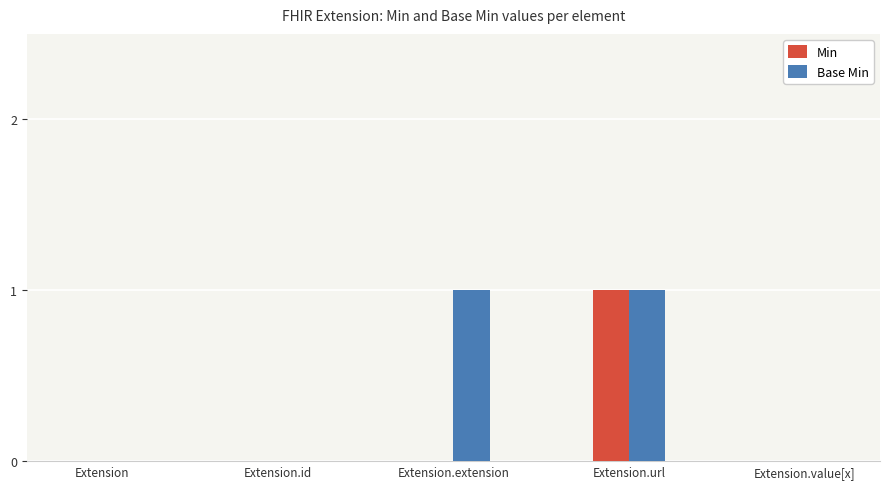

Reading left to right, transcribe all the data shown in this chart.

Min: 0	0	0	1	0
Base Min: 0	0	1	1	0